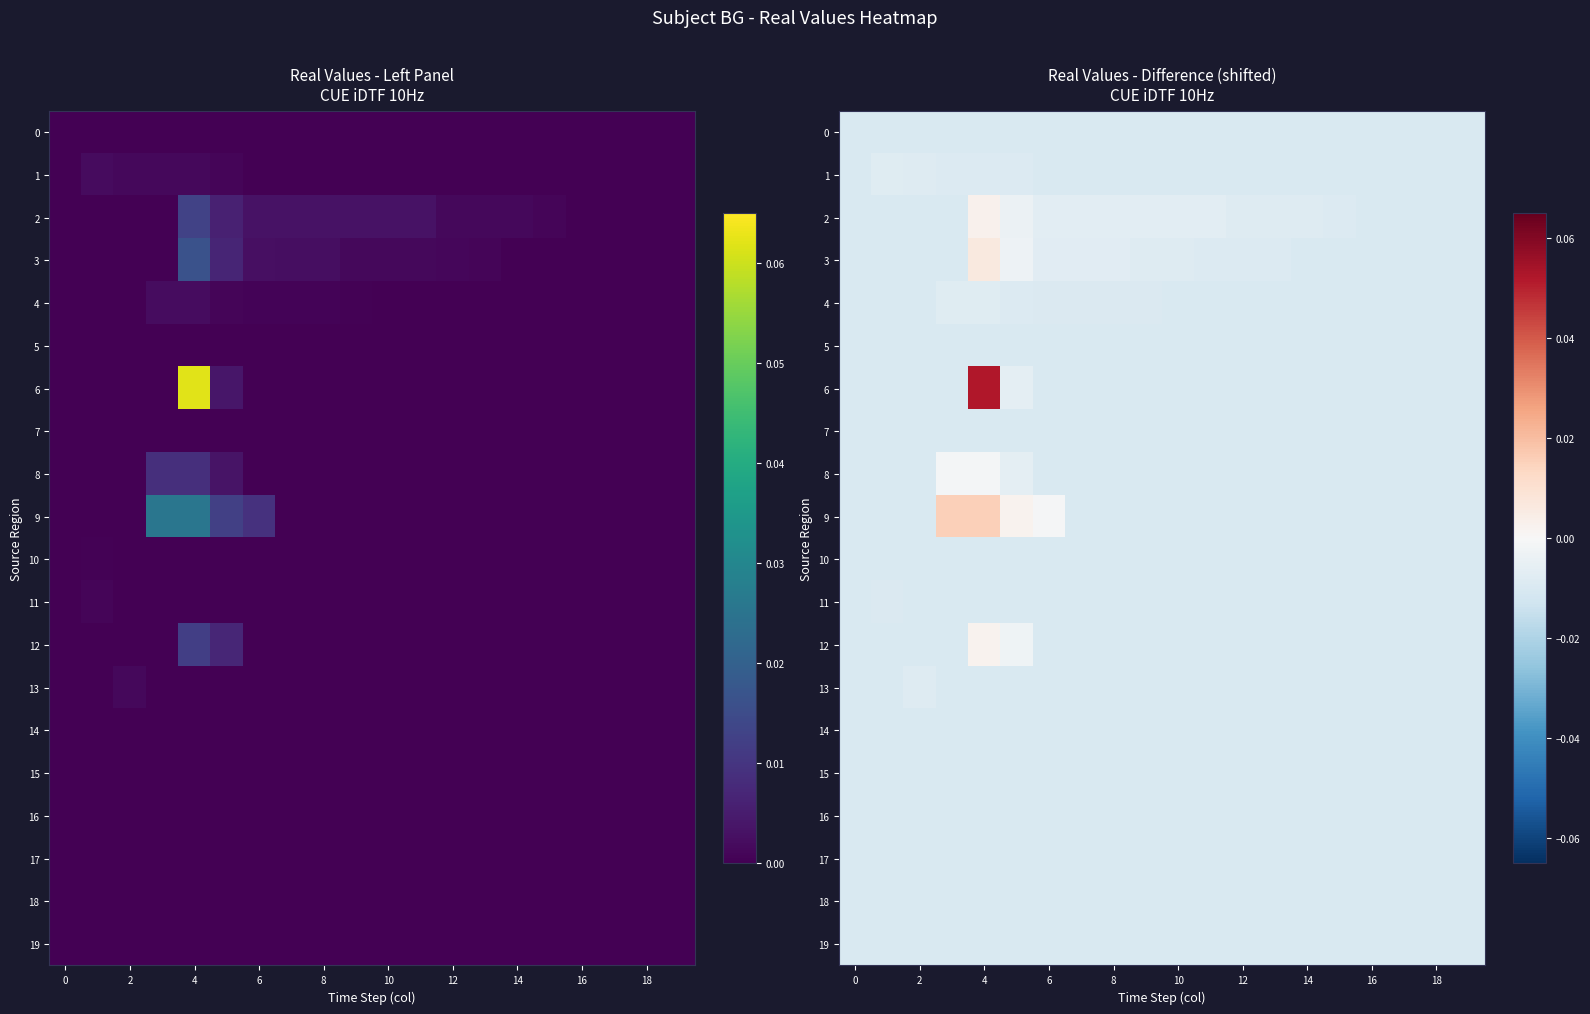

True or false: 15 has a value of -0.0 at 18.

True